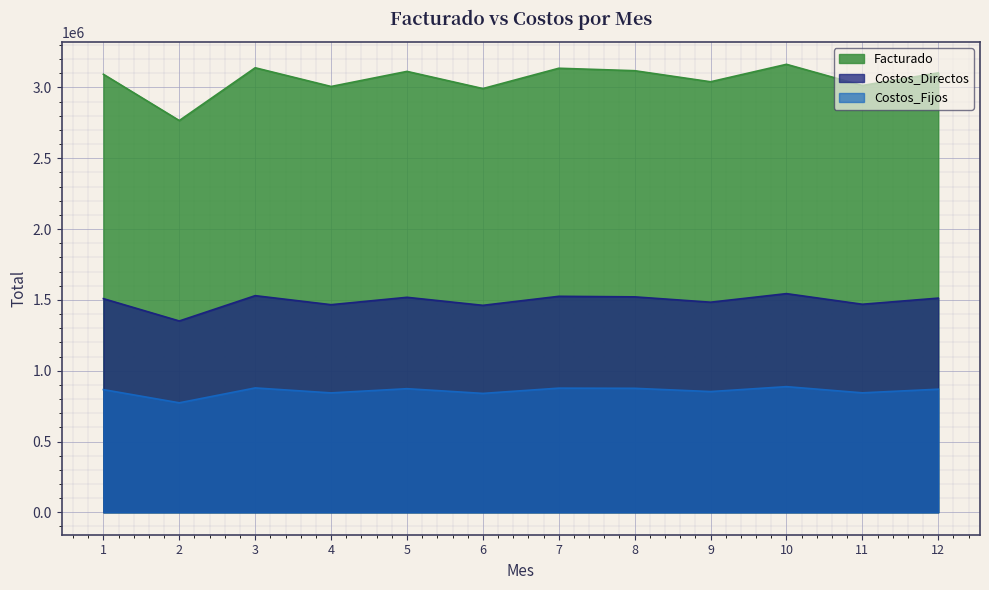

How many values in the Costos_Directos series exceed 1512600?

5